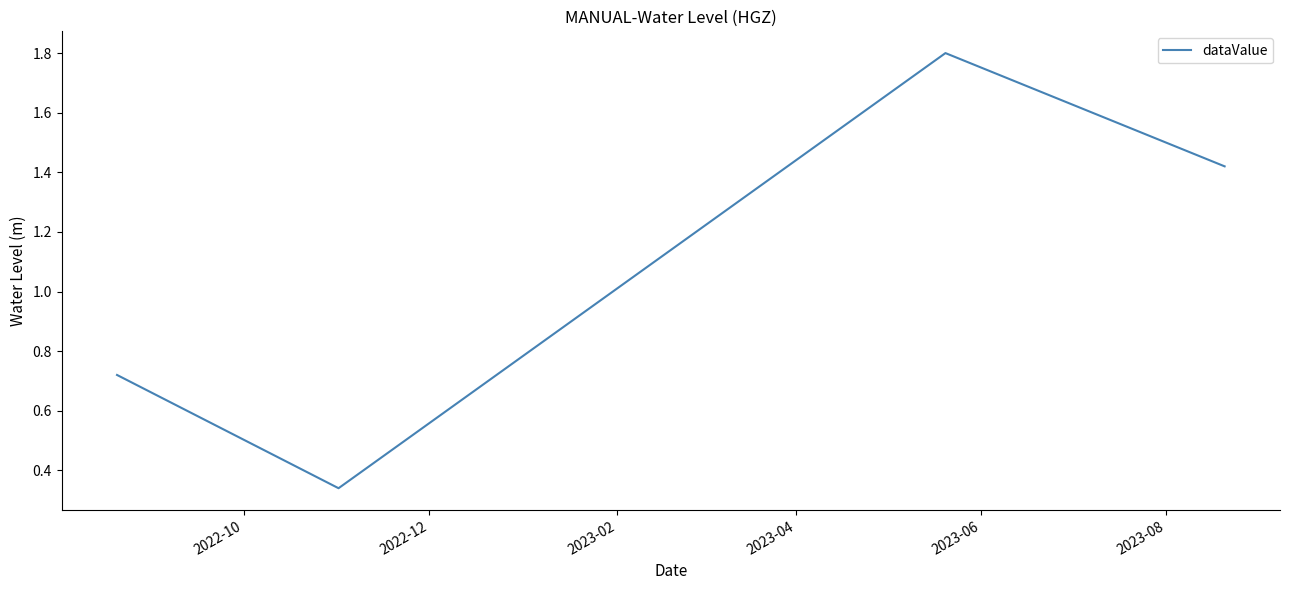

How many lines are shown in the chart?

1